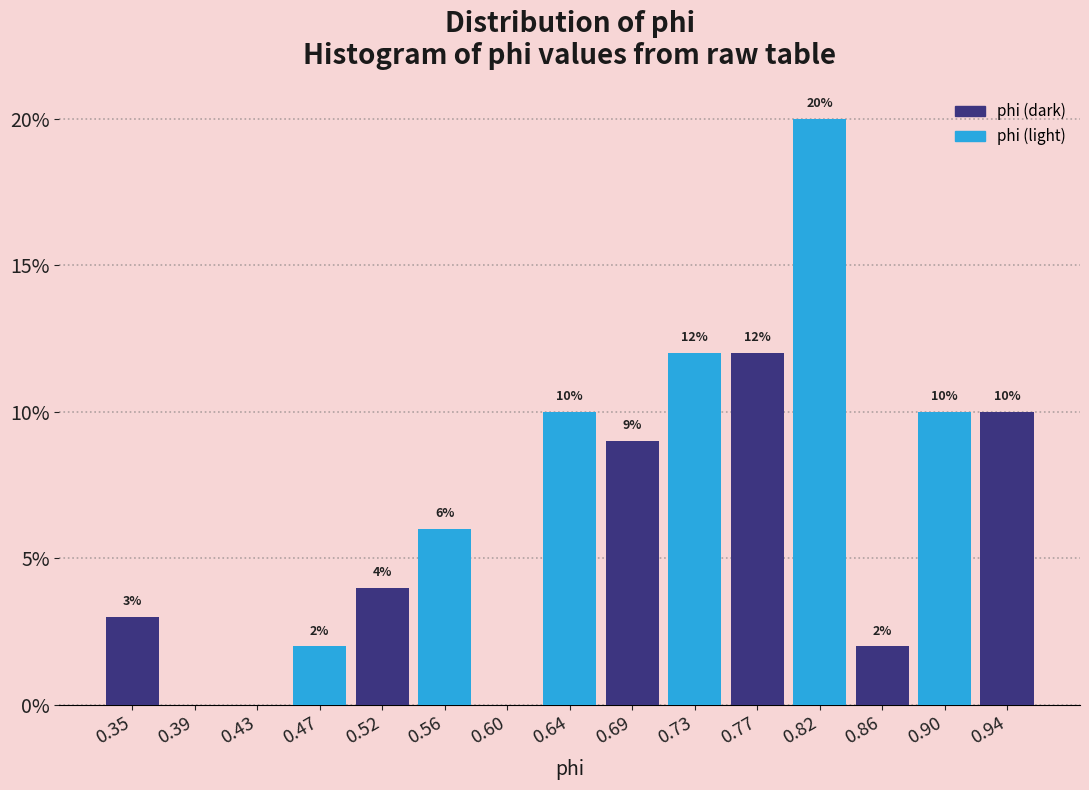

Which range on the x-axis has the tallest bar?

0.795 to 0.835